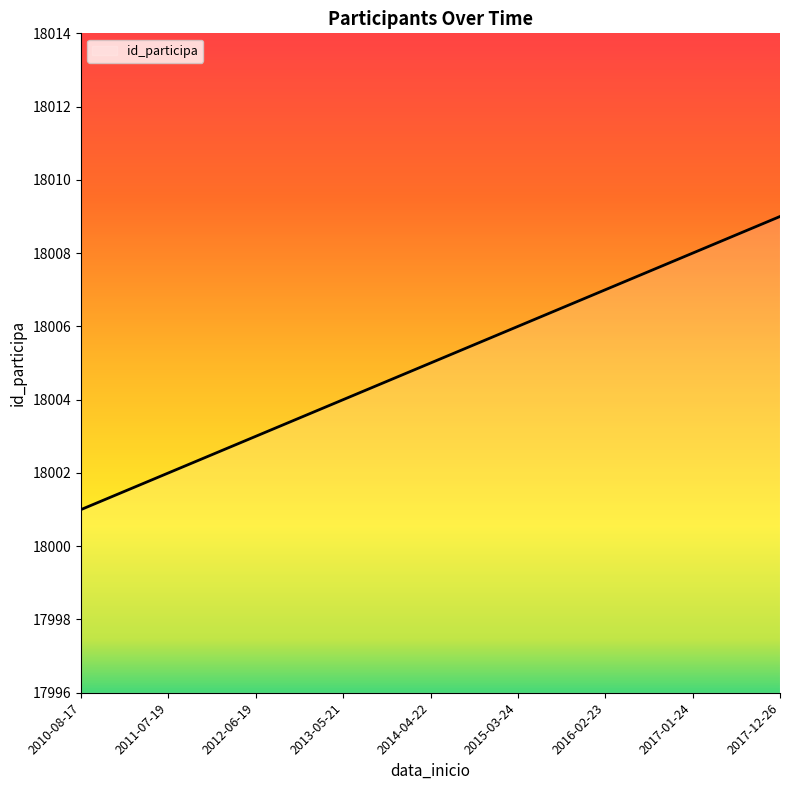

What is the sum of the values at 2015-03-24 and 2016-02-23?

36013